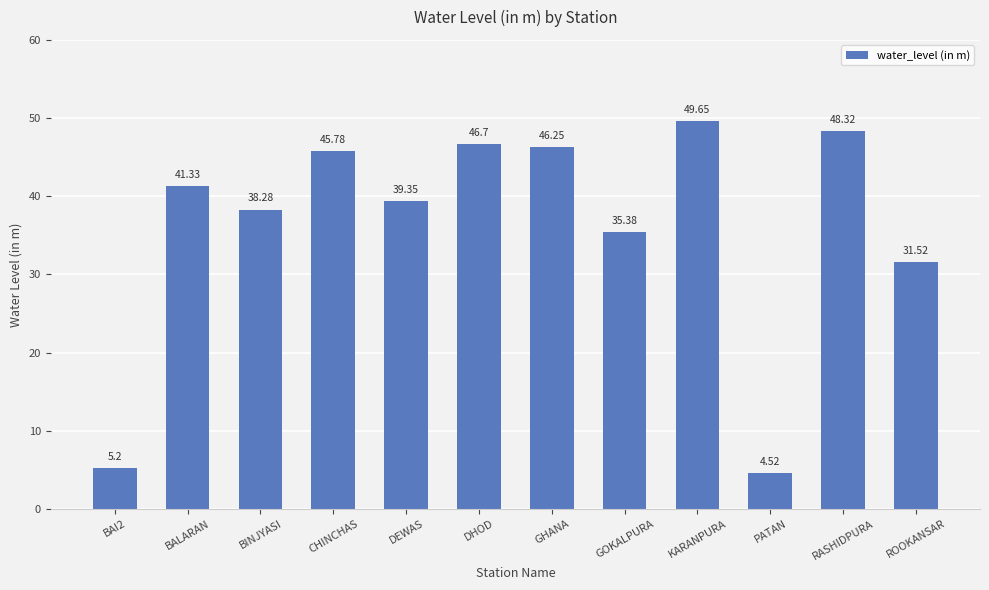

What is the sum of all values?

432.3